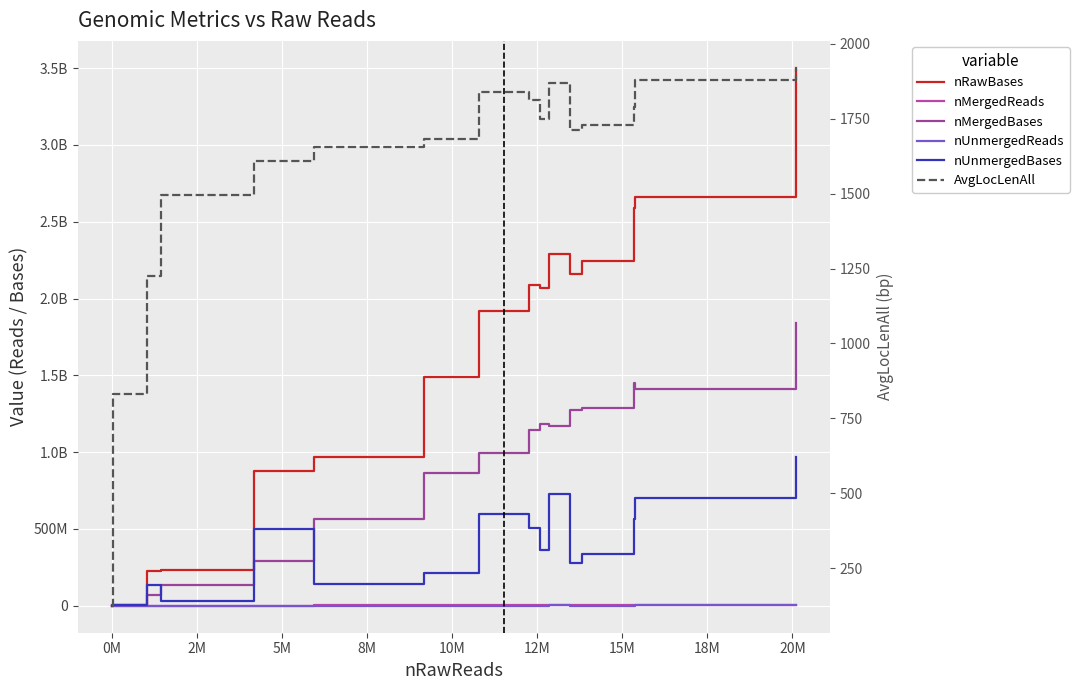

What is the value of the nUnmergedReads point at the 15th from the left?

2349099.0